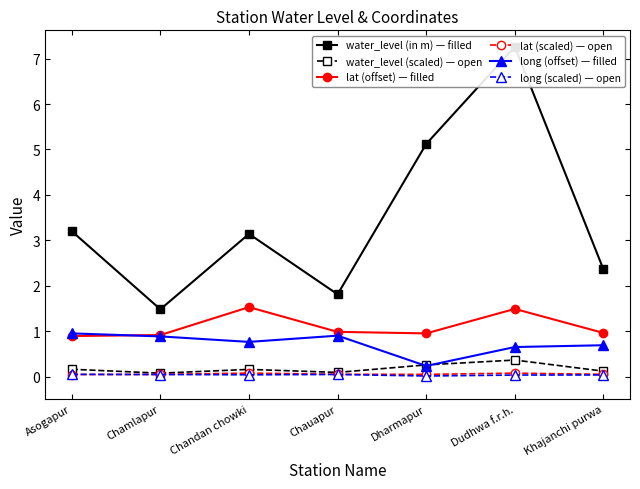

True or false: water_level (scaled) — open and lat (offset) — filled intersect in this chart.

False